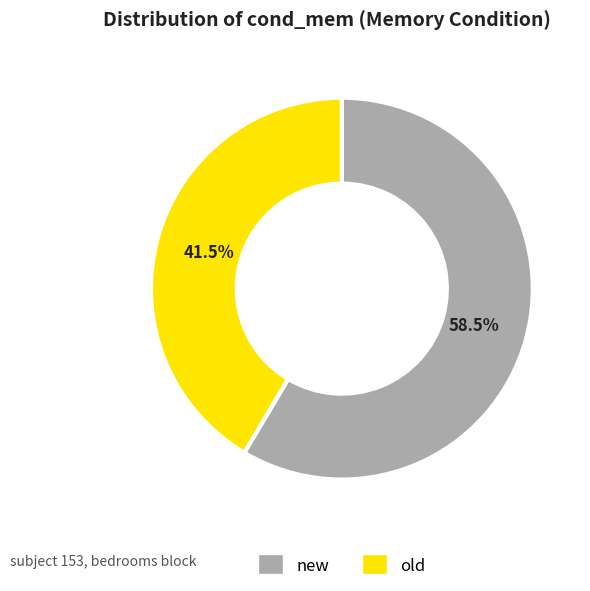

Approximately how many times larger is the value at new compared to old?

1.4